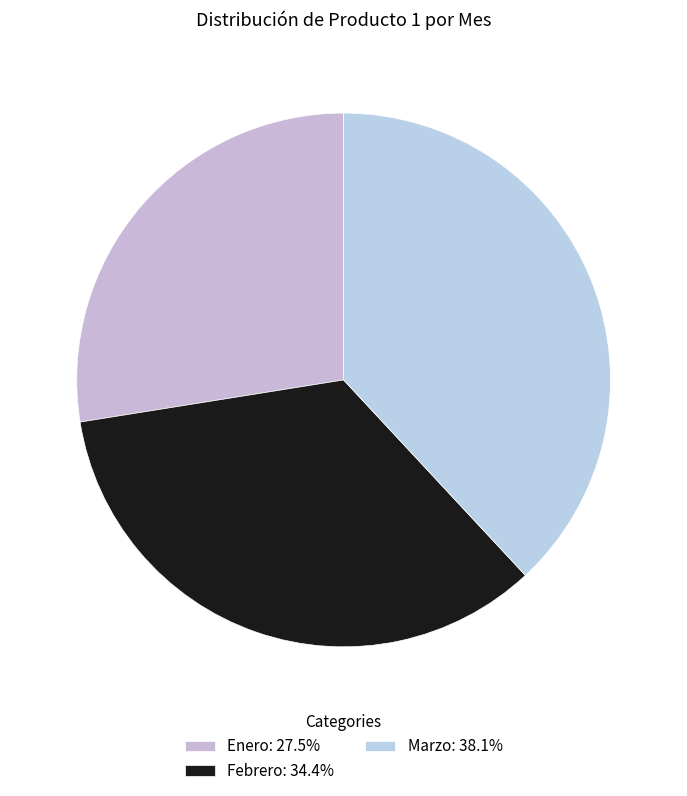

Does Marzo account for over 50% of the chart?

No